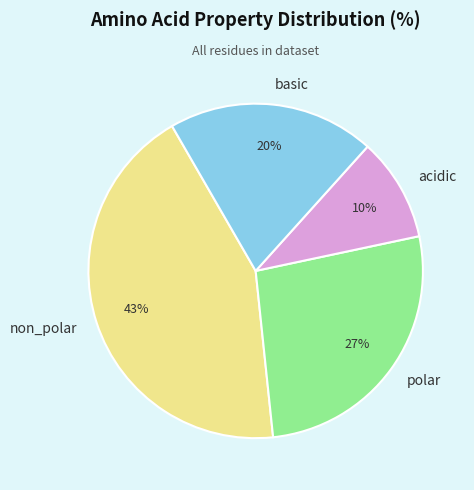

What is the largest slice in the pie chart?

non_polar